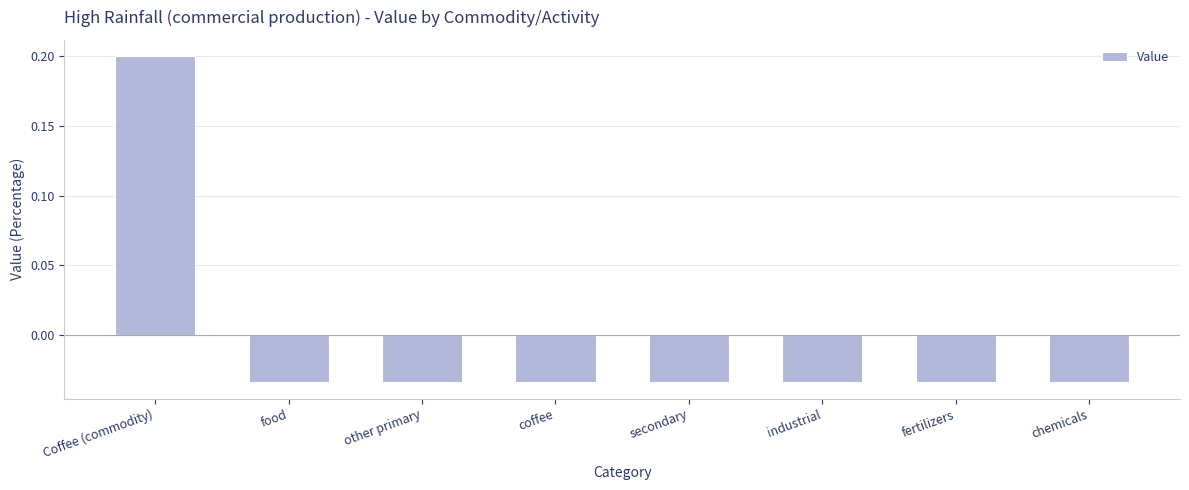

Does the chart contain stacked bars?

No